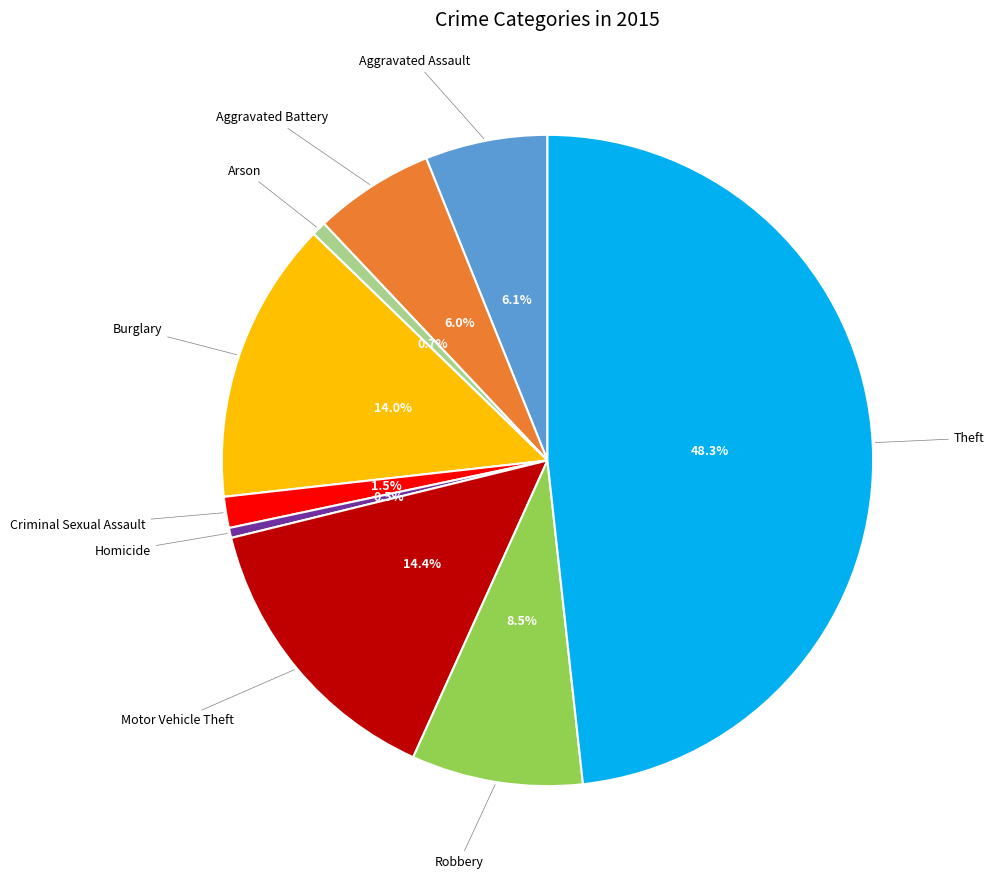

How many slices are in this pie chart?

9